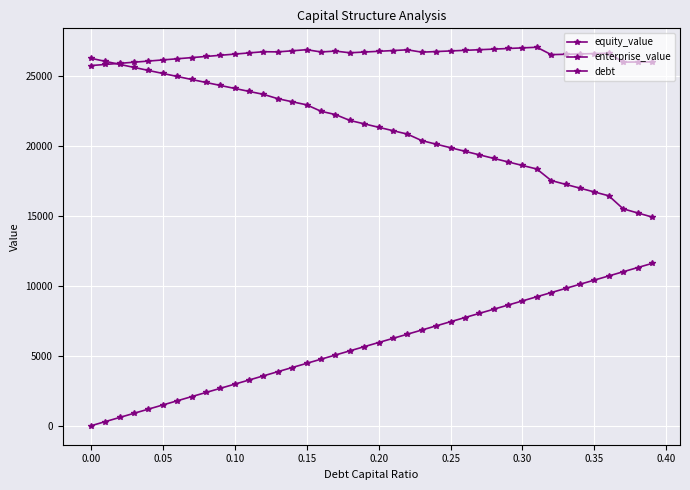

What is the average value of the equity_value series?

21233.9